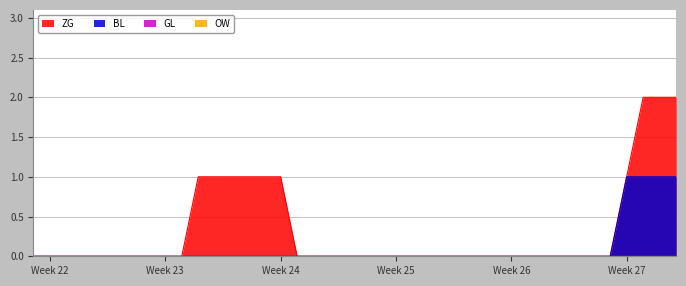

How many data points does each series have?

40